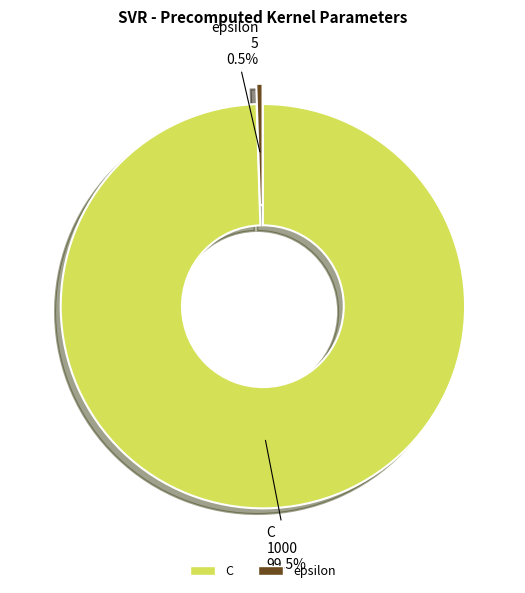

What is the majority slice?

C